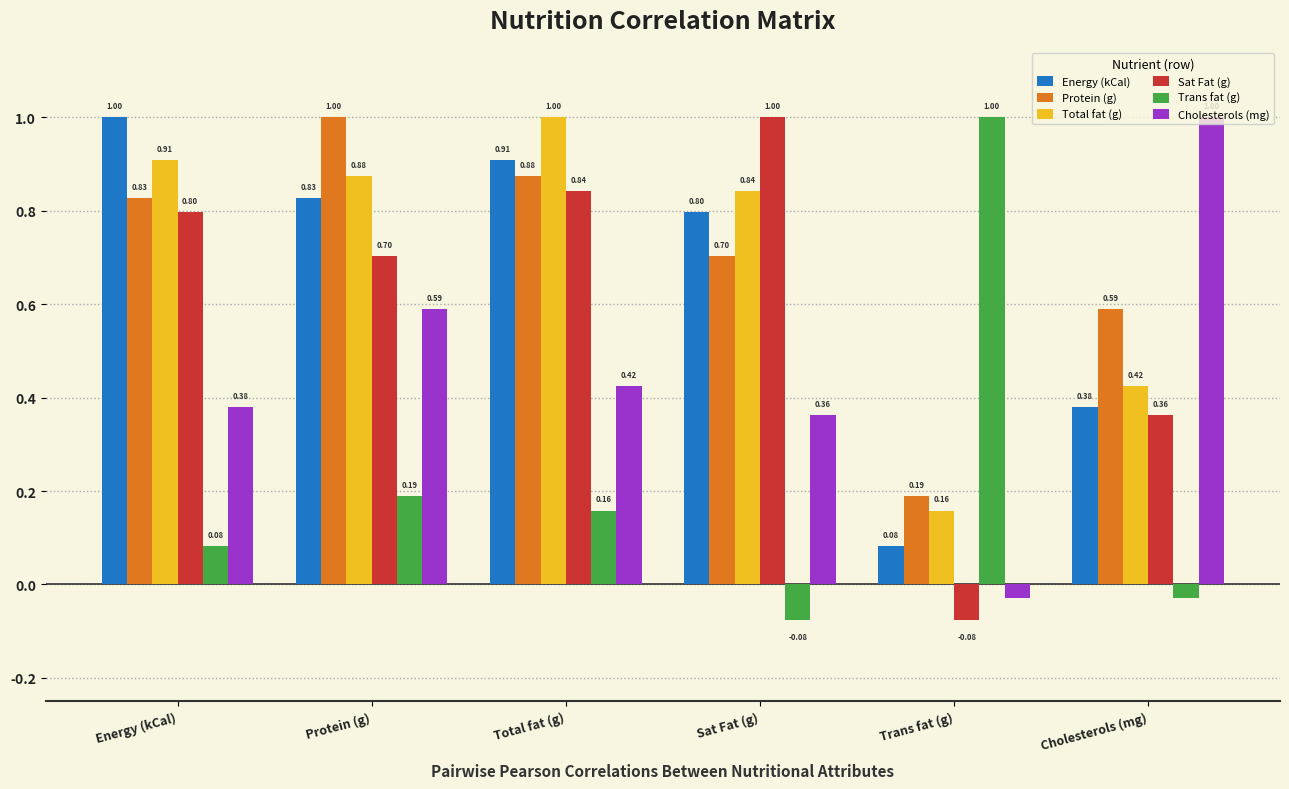

Where is Trans fat (g) nearest to the value 0?

Cholesterols (mg)